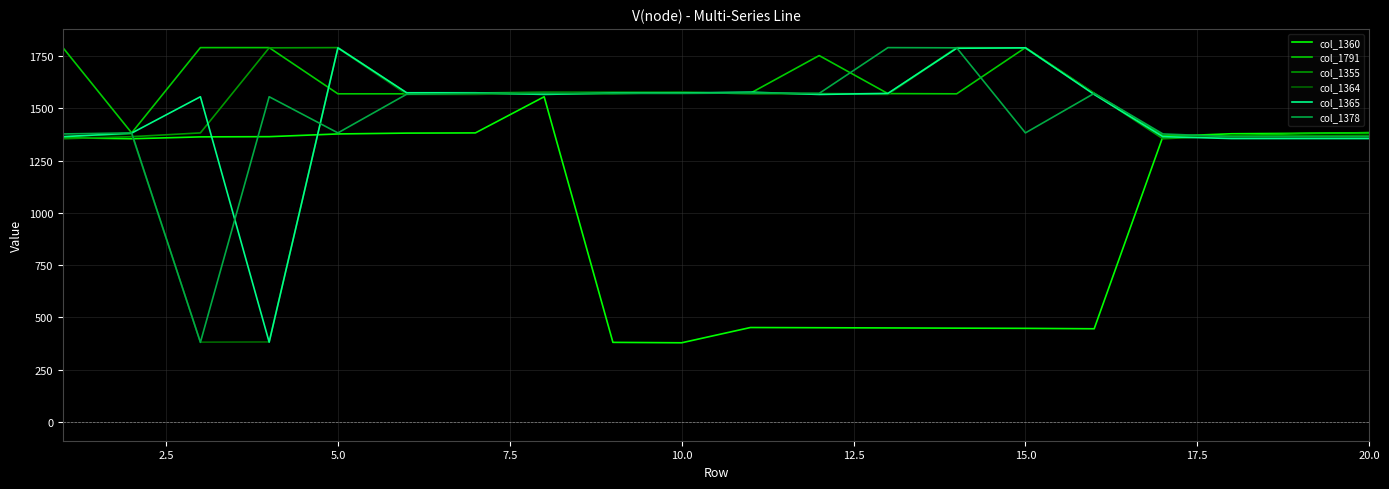

What are all the series names shown in the legend?

col_1360, col_1791, col_1355, col_1364, col_1365, col_1378